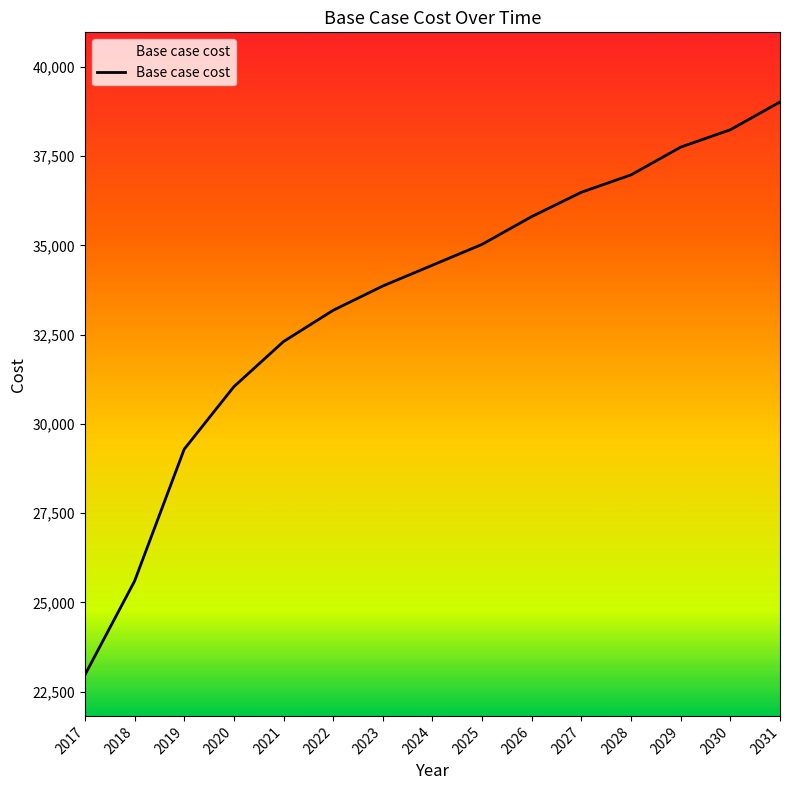

Rank the categories by value from lowest to highest.

2017, 2018, 2019, 2020, 2021, 2022, 2023, 2024, 2025, 2026, 2027, 2028, 2029, 2030, 2031